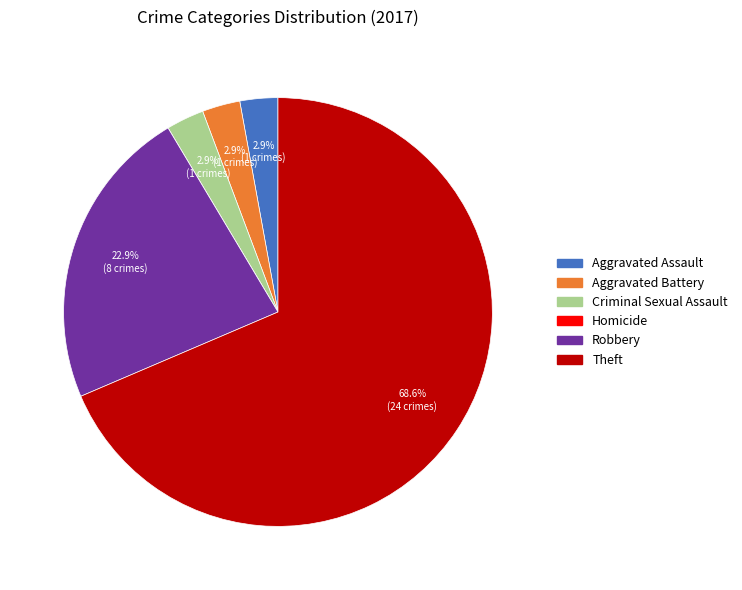

What percentage do Robbery and Aggravated Assault together represent?

25.7%